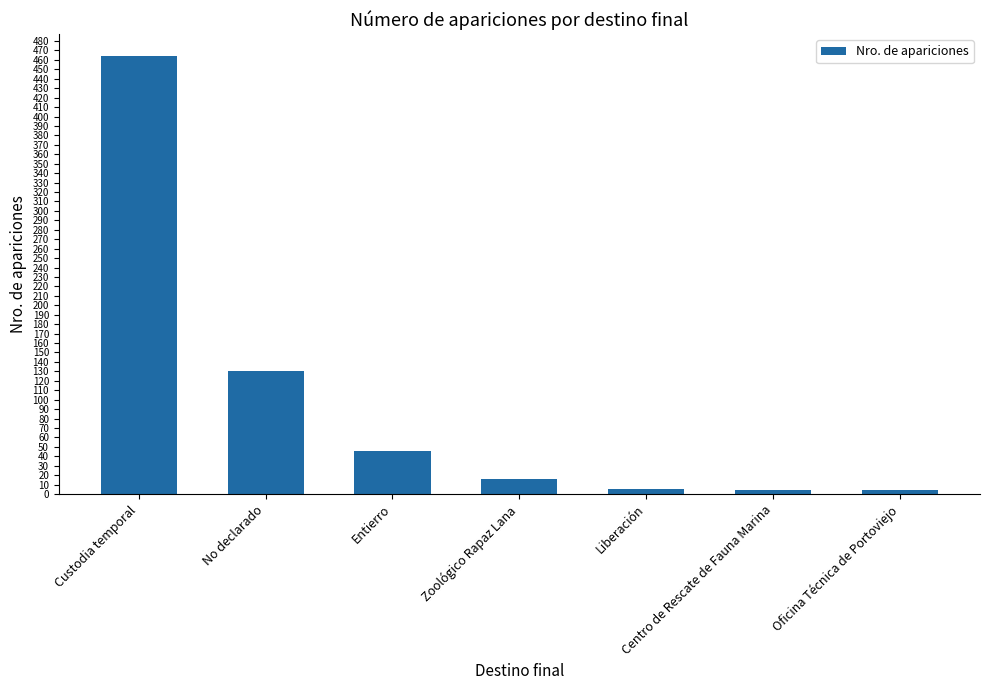

At which label is the value closest to 234?

No declarado